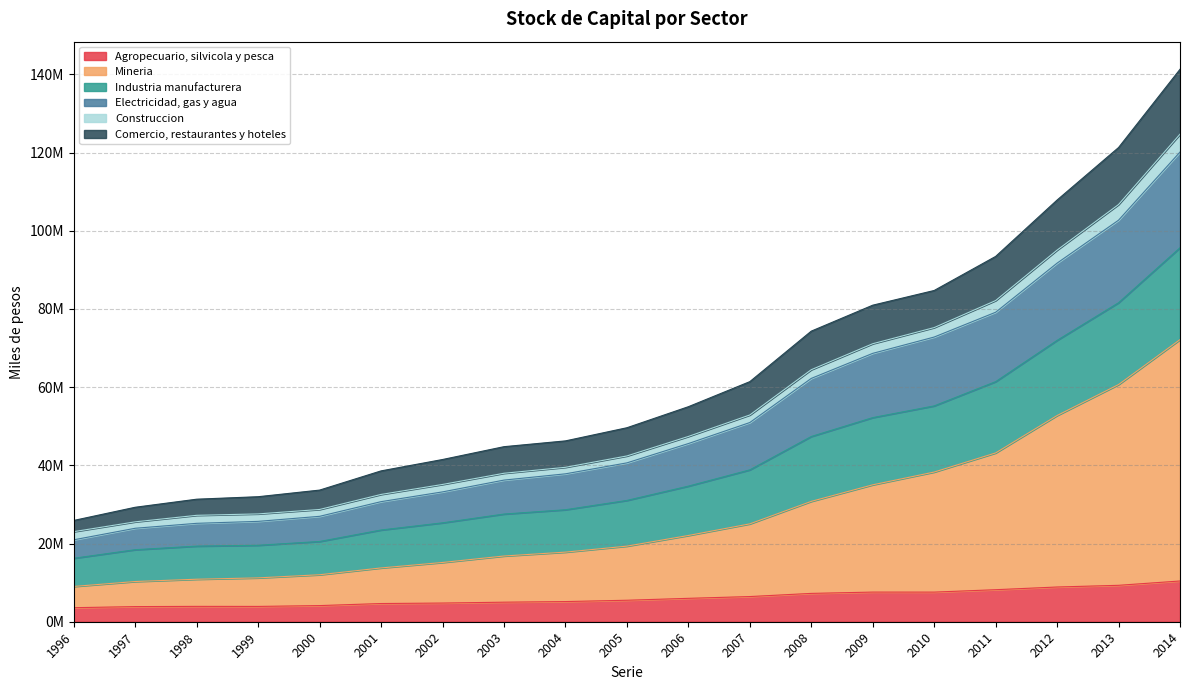

What is the smallest value displayed?

3590573